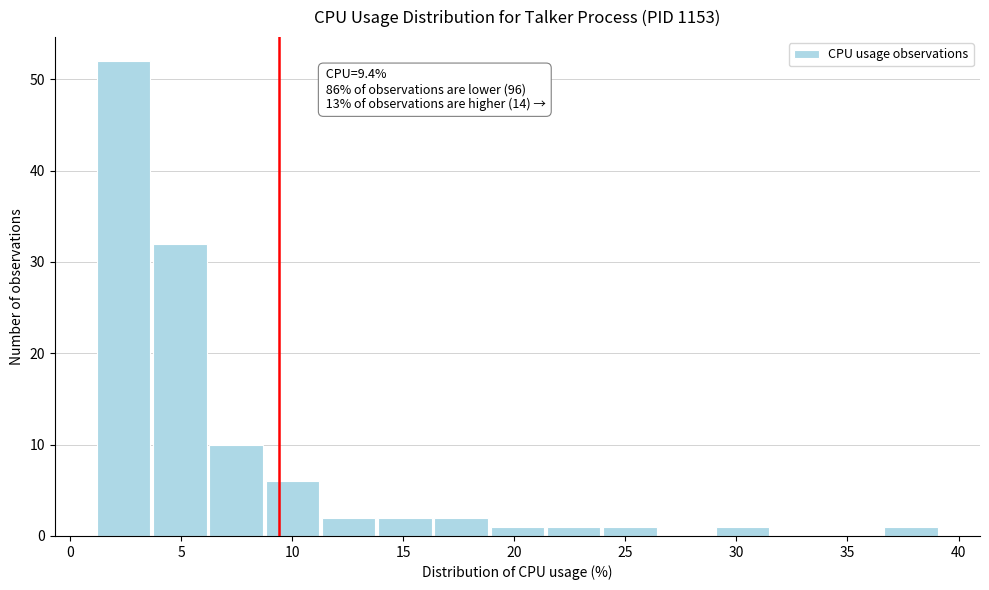

Which range on the x-axis has the tallest bar?

1.0 to 3.5